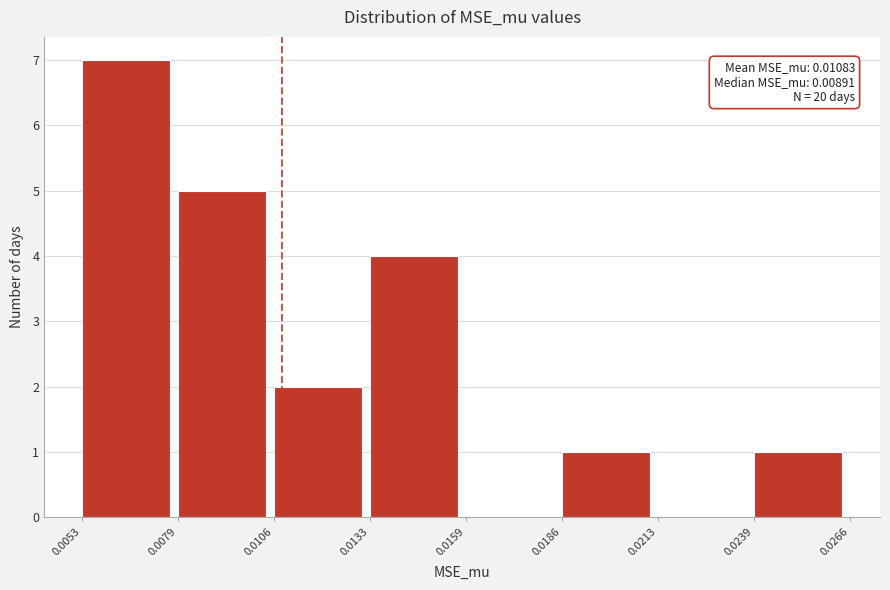

Which range on the x-axis has the tallest bar?

0.0053 to 0.0079